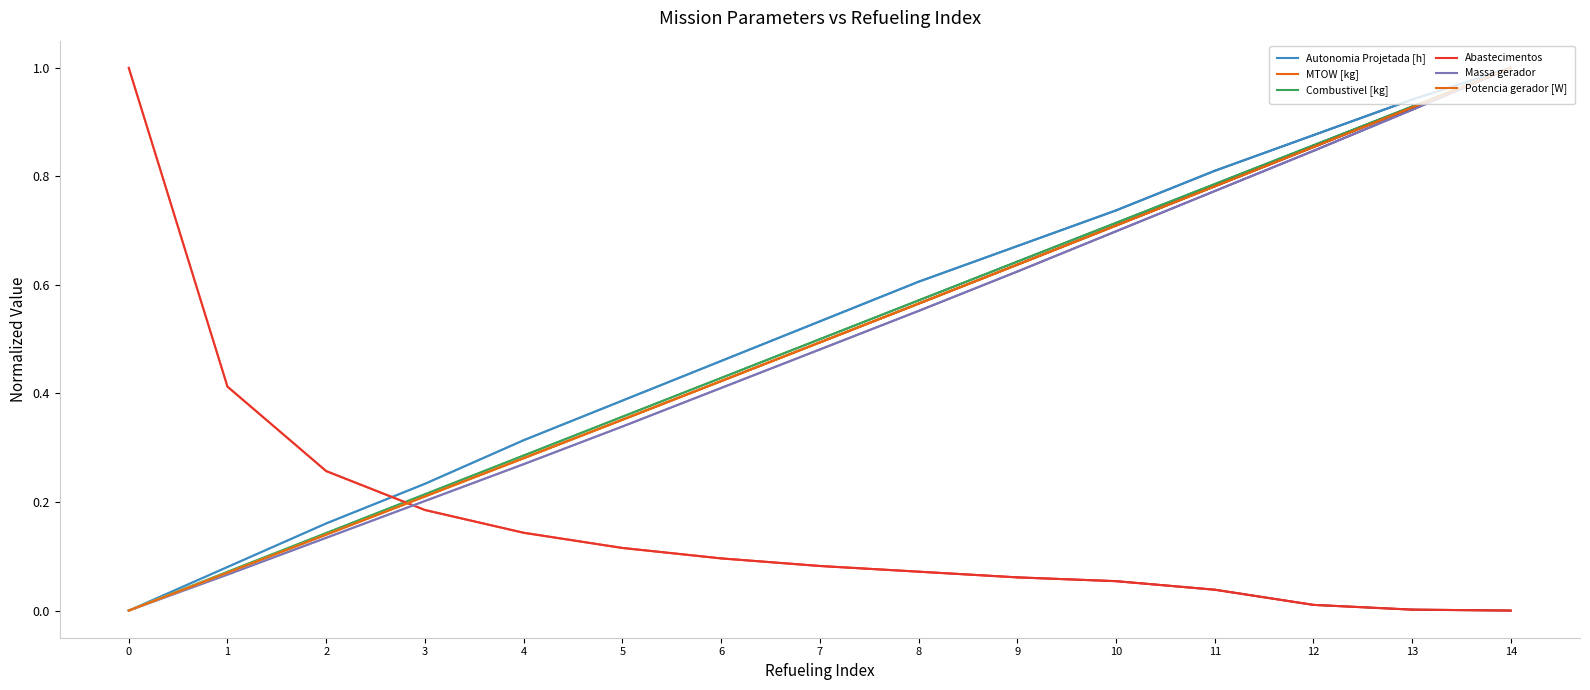

What is the greatest value displayed?

1.0